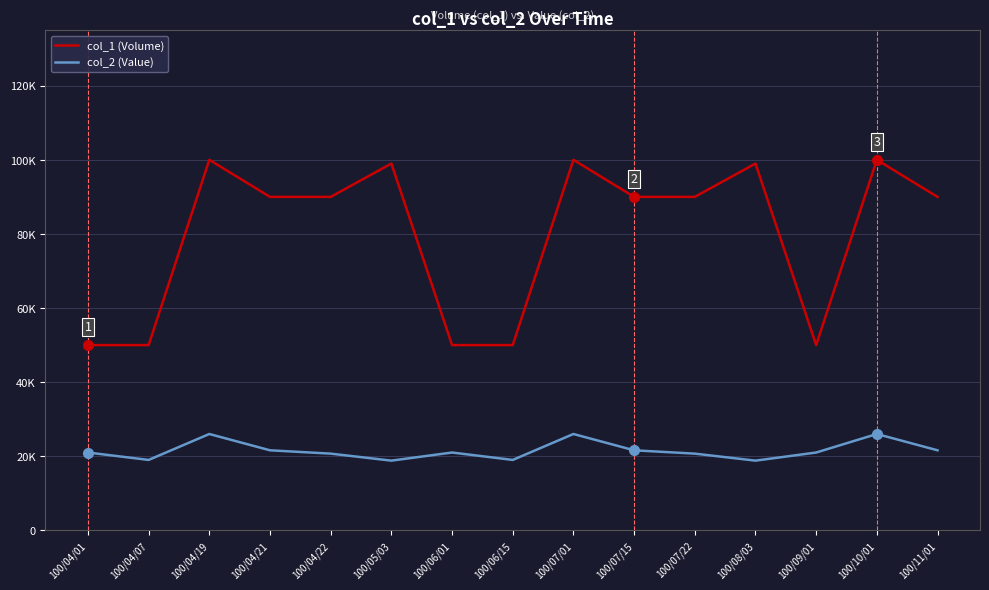

What are all the series names shown in the legend?

col_1 (Volume), col_2 (Value)